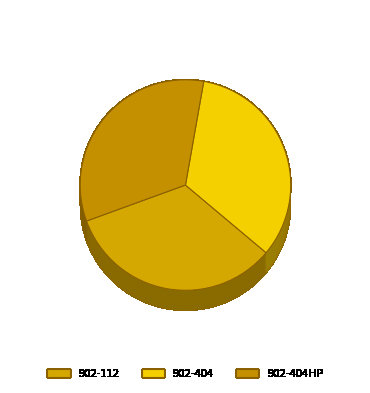

Which category has the biggest portion of the pie?

902-404HP